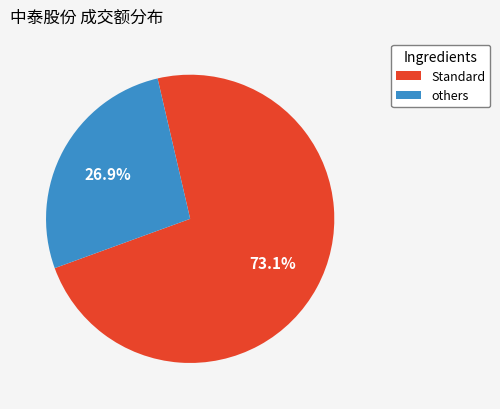

To the nearest percent, what is the average slice percentage?

50%